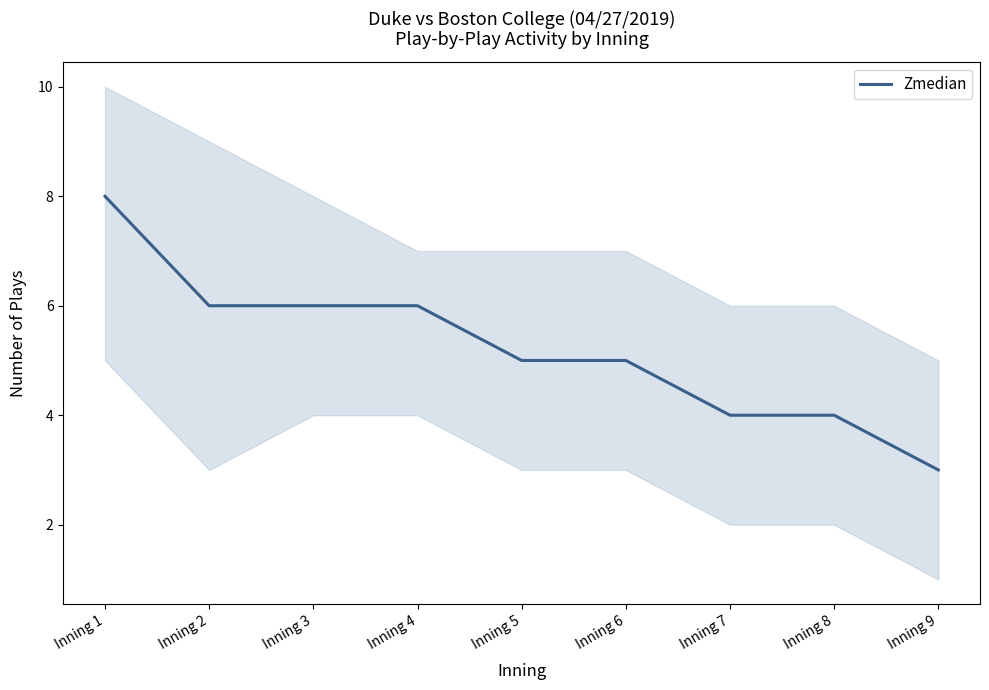

What is the approximate value at Inning 1?

8